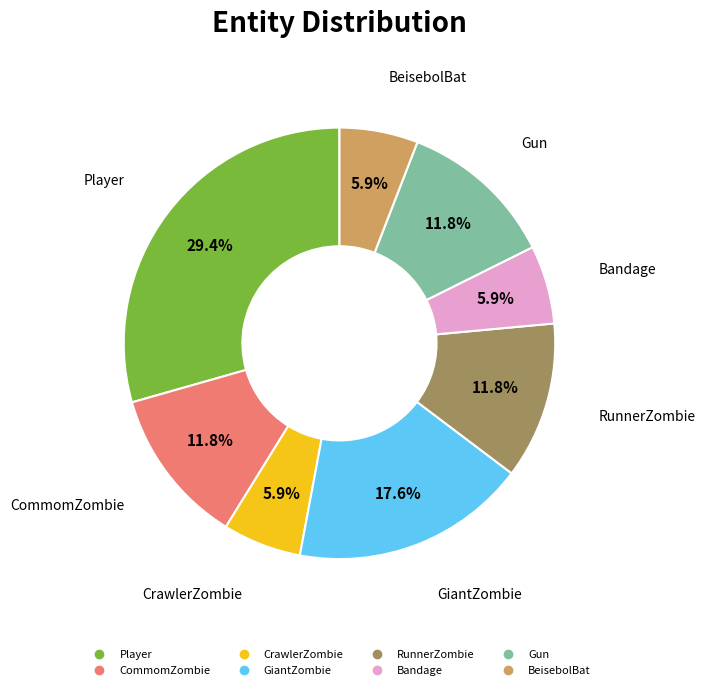

Is there any slice that represents more than half of the pie?

No